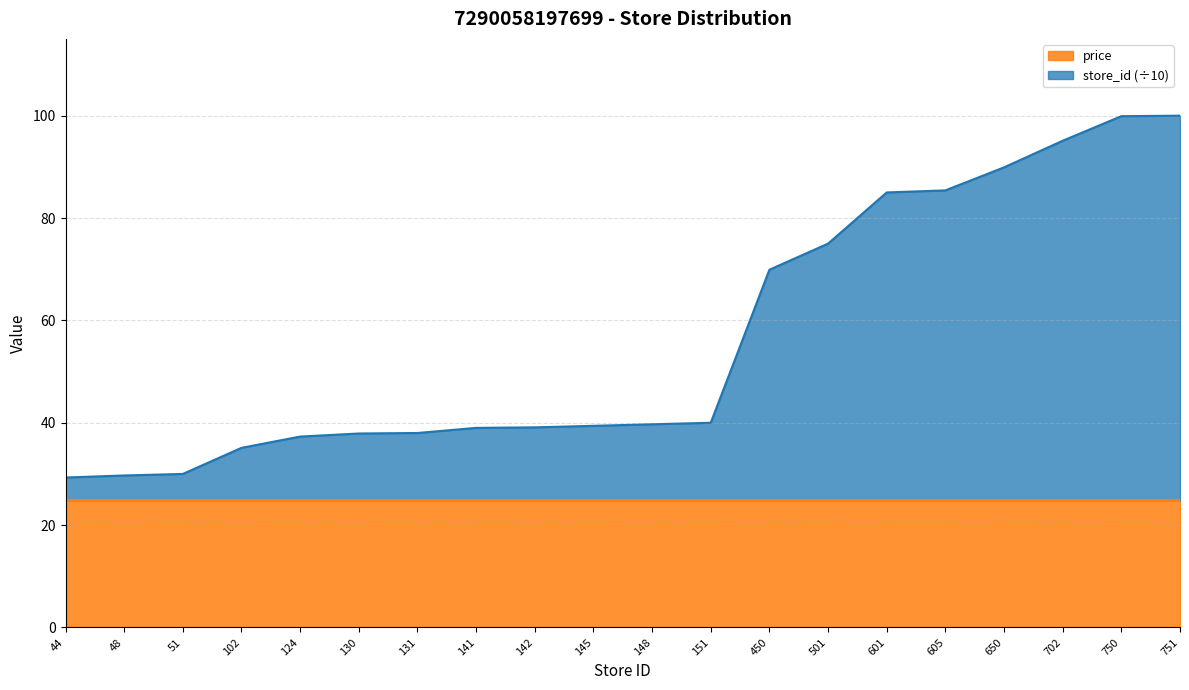

Between 44 and 750, which is larger?

750